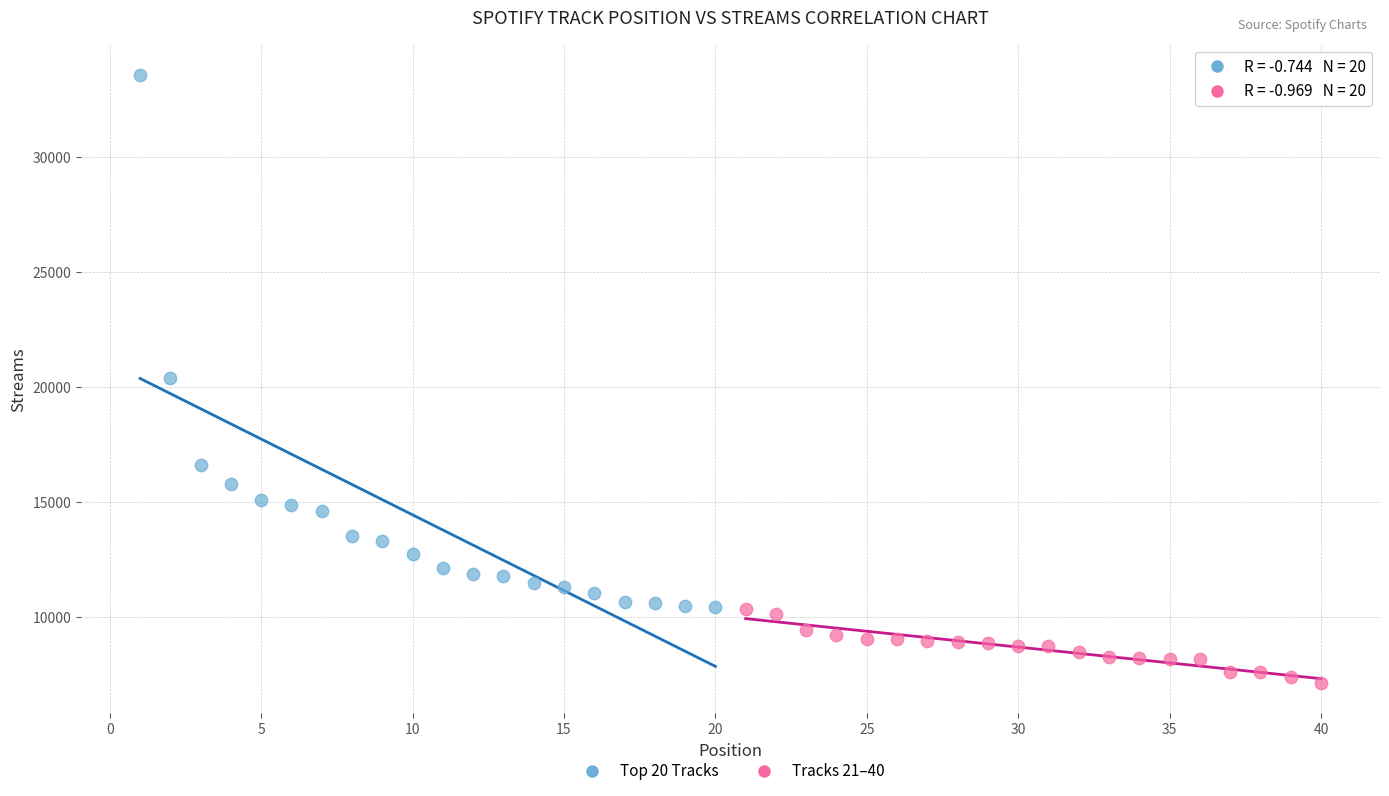

Which series contains the highest Y value?

Top 20 Tracks